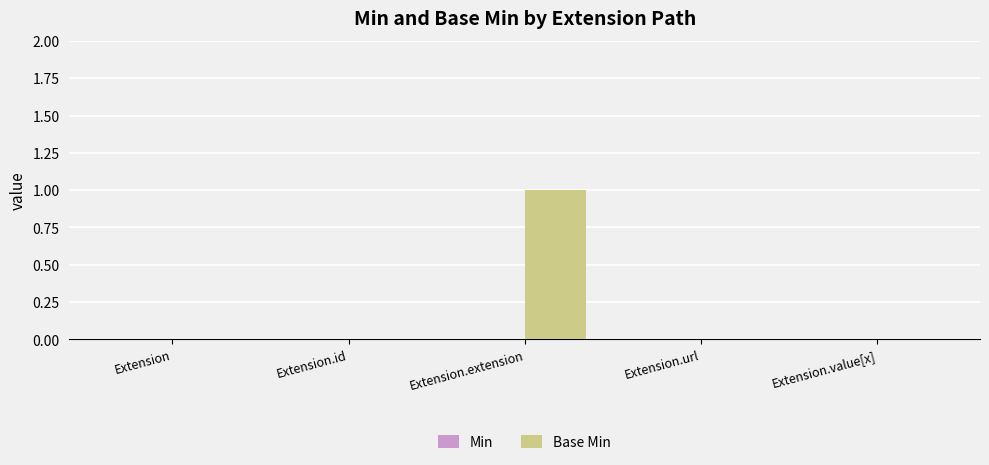

Which has a higher value, Extension.extension or Extension.value[x]?

Extension.extension